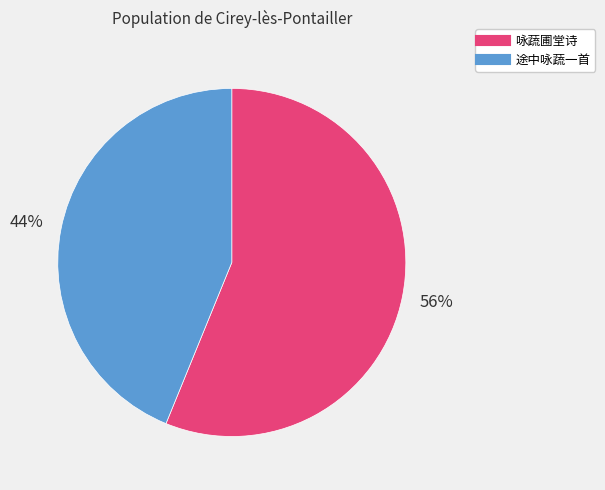

Which category has the biggest portion of the pie?

咏蔬圃堂诗